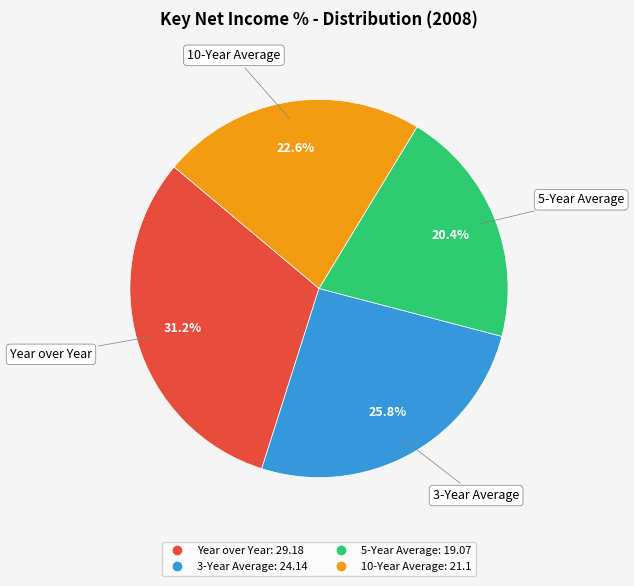

Is 10-Year Average the majority of the pie?

No